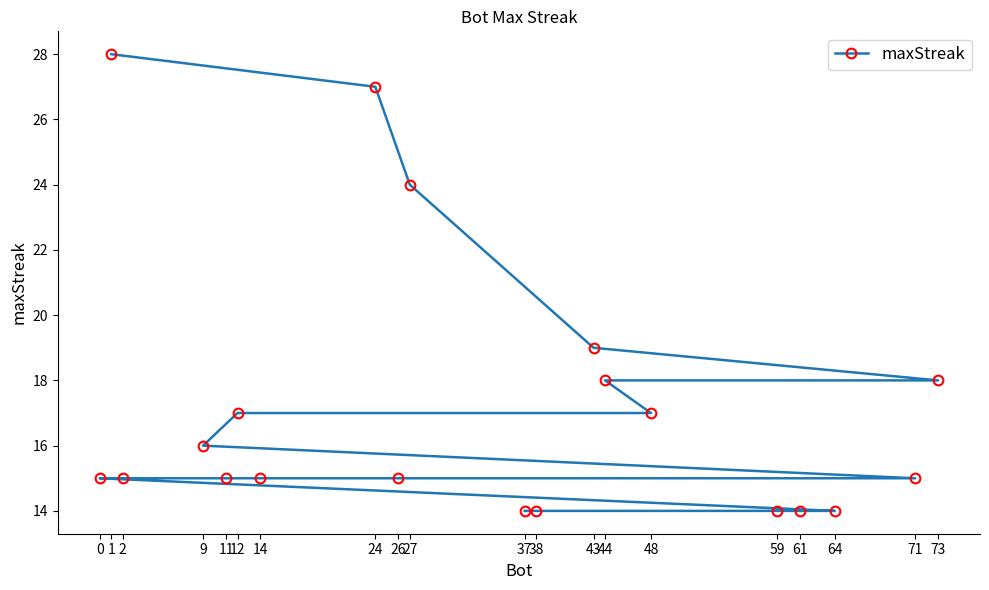

Reading right to left, extract all data points from this chart.

73=18	71=15	64=14	61=14	59=14	48=17	44=18	43=19	38=14	37=14	27=24	26=15	24=27	14=15	12=17	11=15	9=16	2=15	1=28	0=15